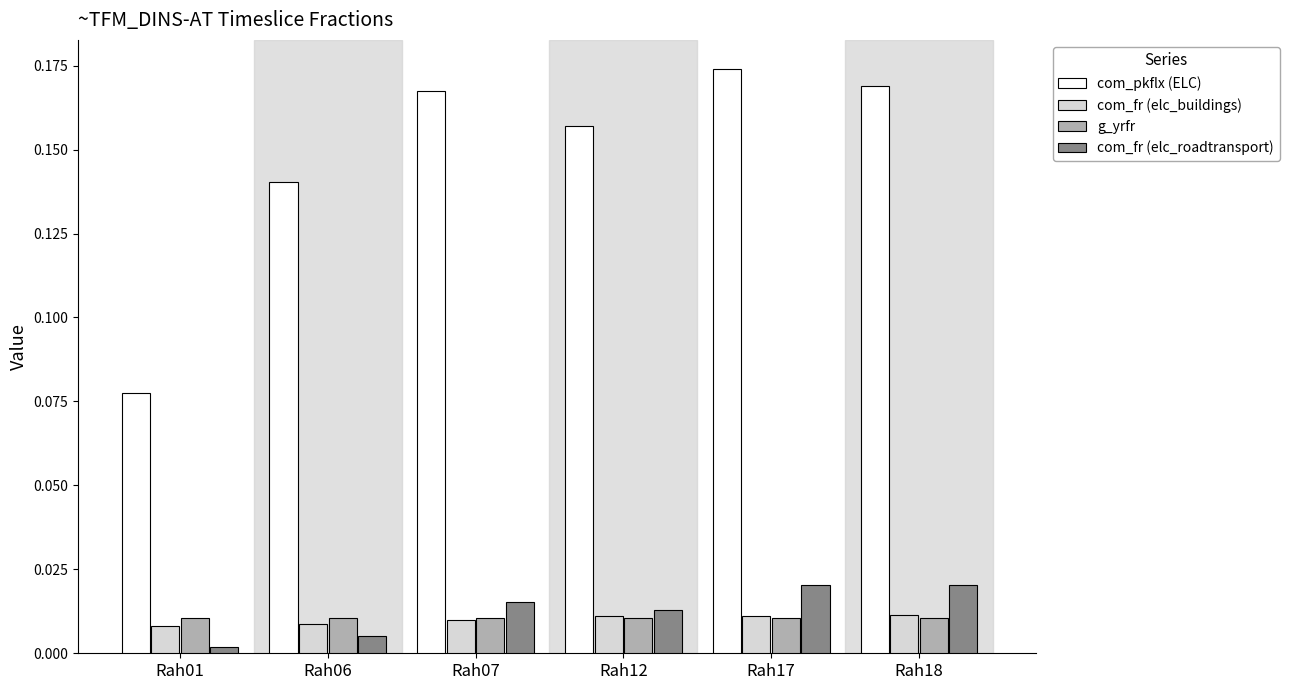

Which series changed the most between Rah07 and Rah12?

com_pkflx (ELC)